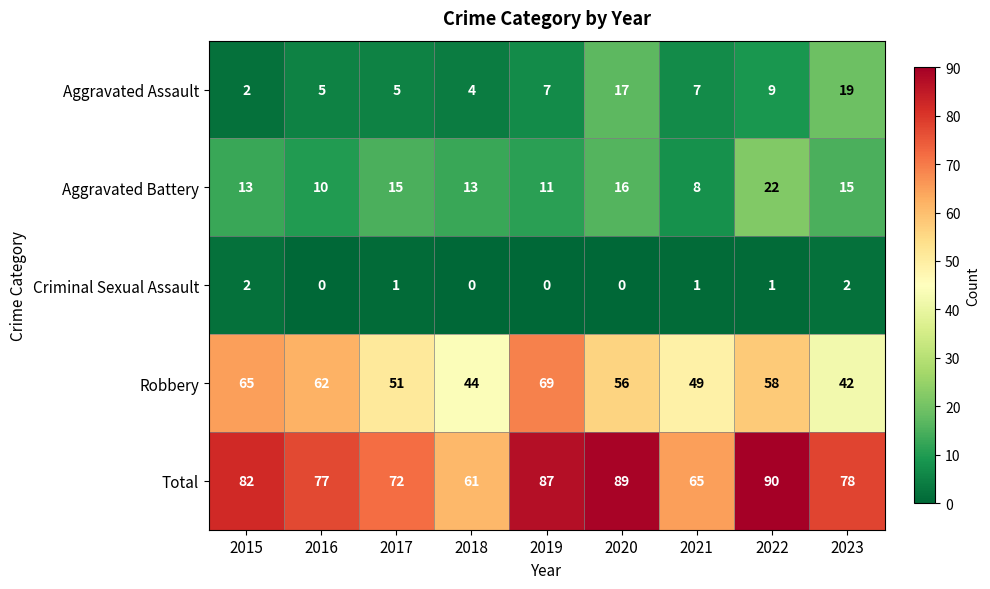

Which series has the largest total across all categories?

Total